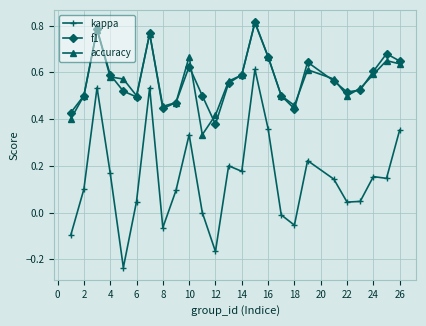

Which series has the widest spread of values?

kappa